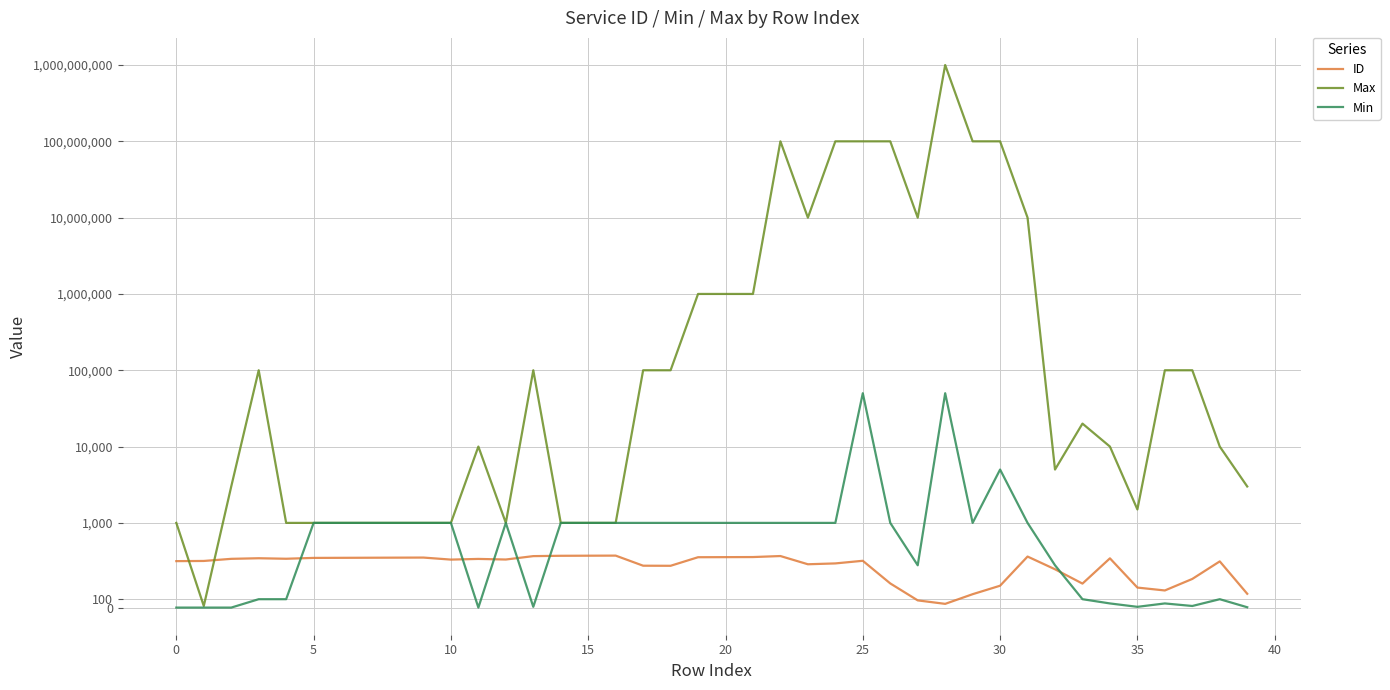

What is the difference between the Min values at 11 and 39?

4